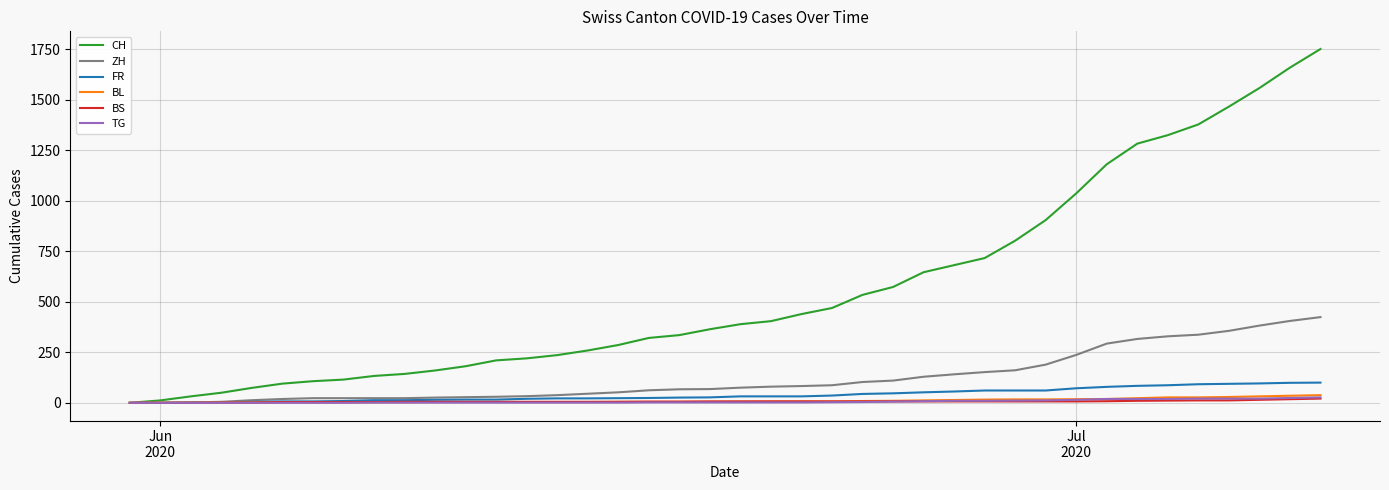

Which series has the largest range (max minus min)?

CH